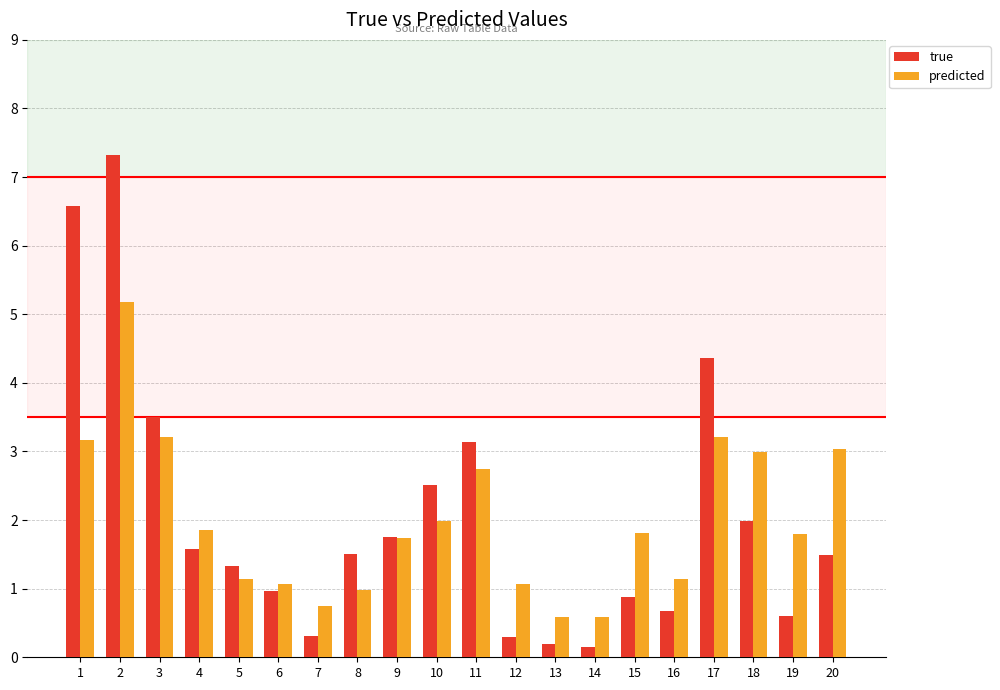

At which category is the sum across all series the highest?

2